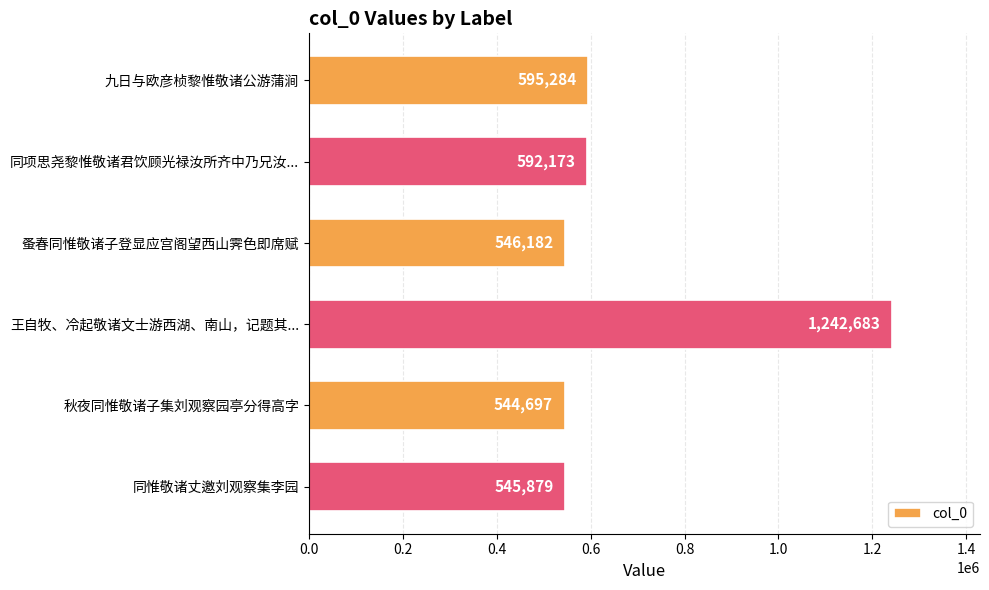

What is the difference between the maximum and minimum values?

697986